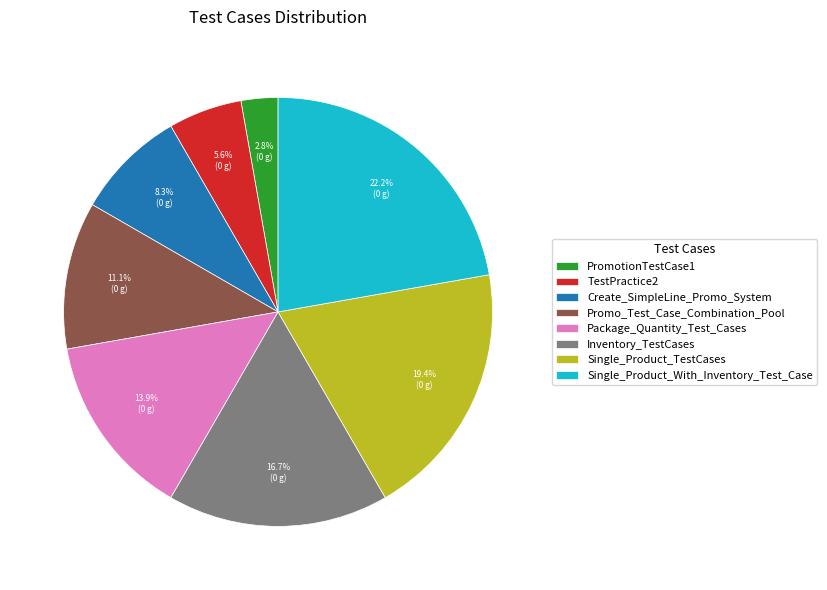

To the nearest percent, what is the difference between the largest and smallest slice percentages?

19%